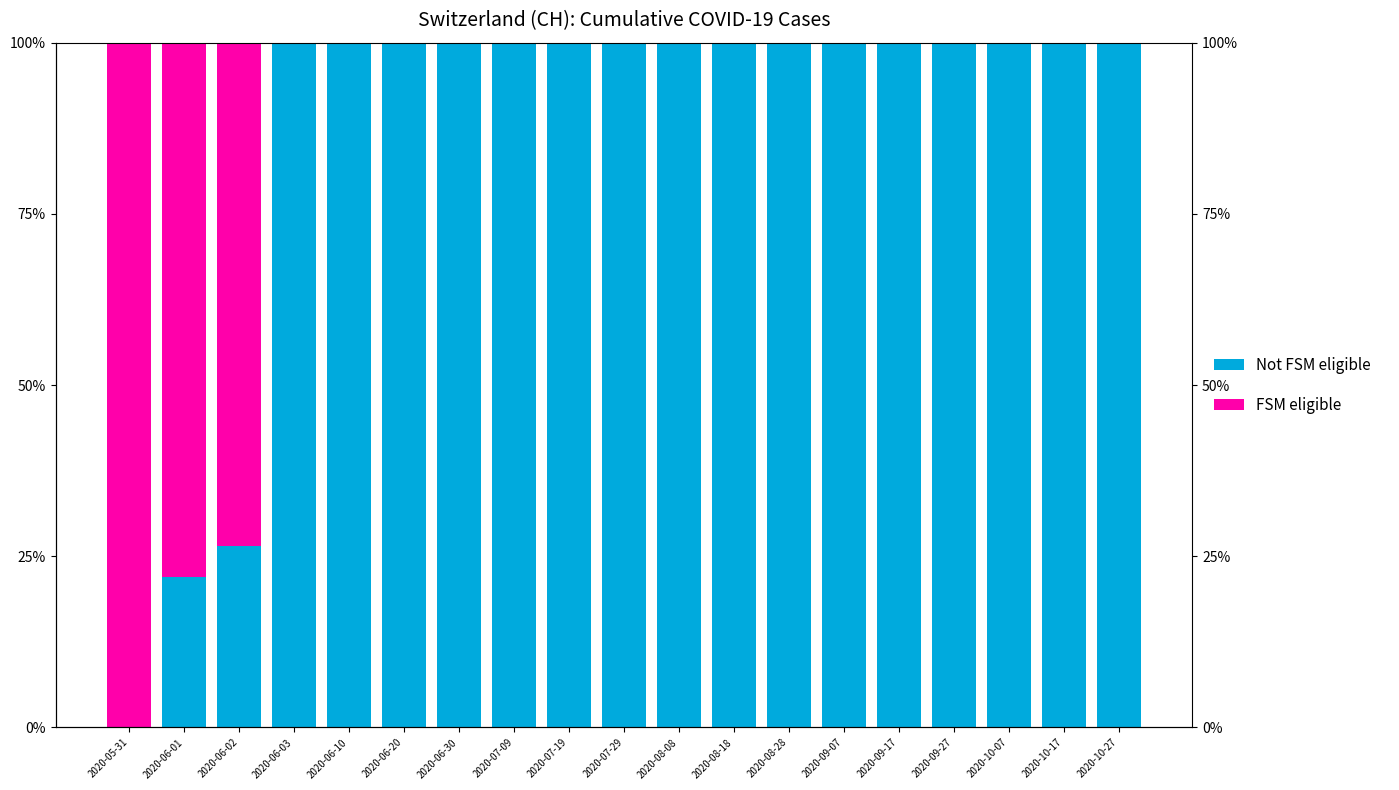

Read the Not FSM eligible value at 2020-09-07.

100.0